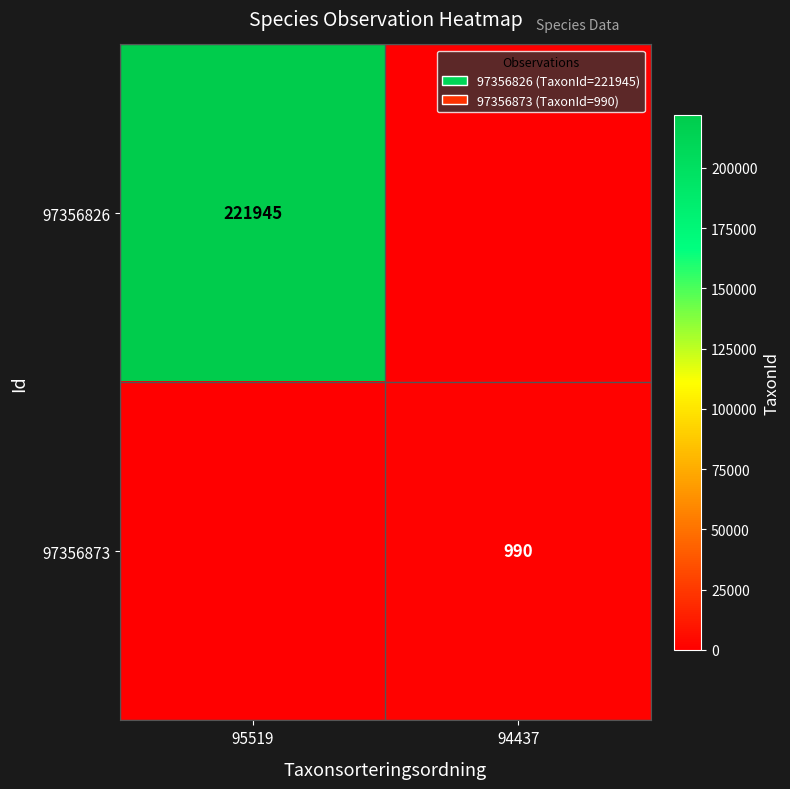

The value of 97356873 at 94437 is 1301. True or false?

False